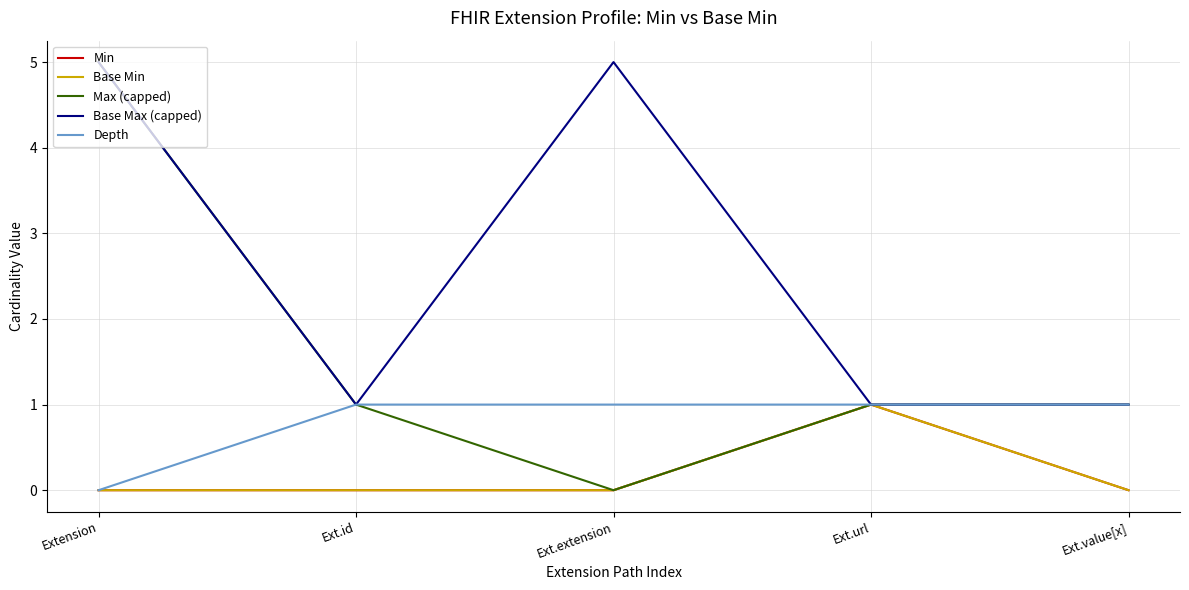

At which category does Max (capped) reach its first local valley?

Ext.extension